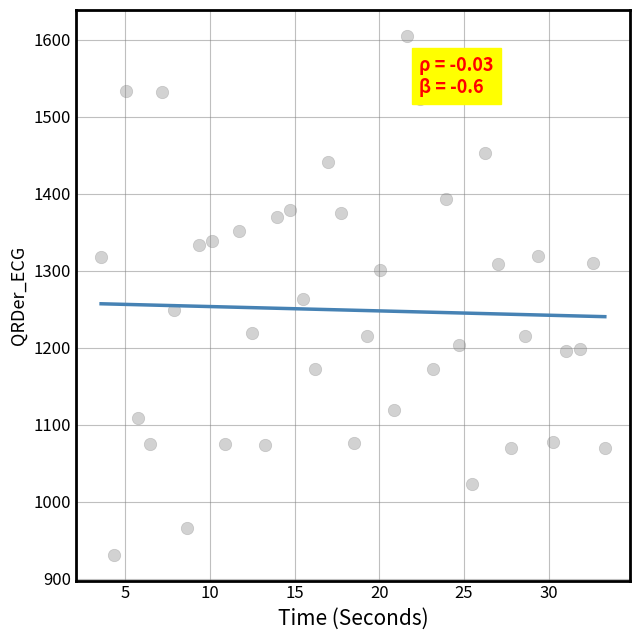

What is the range of Y values (max minus min)?

673.2